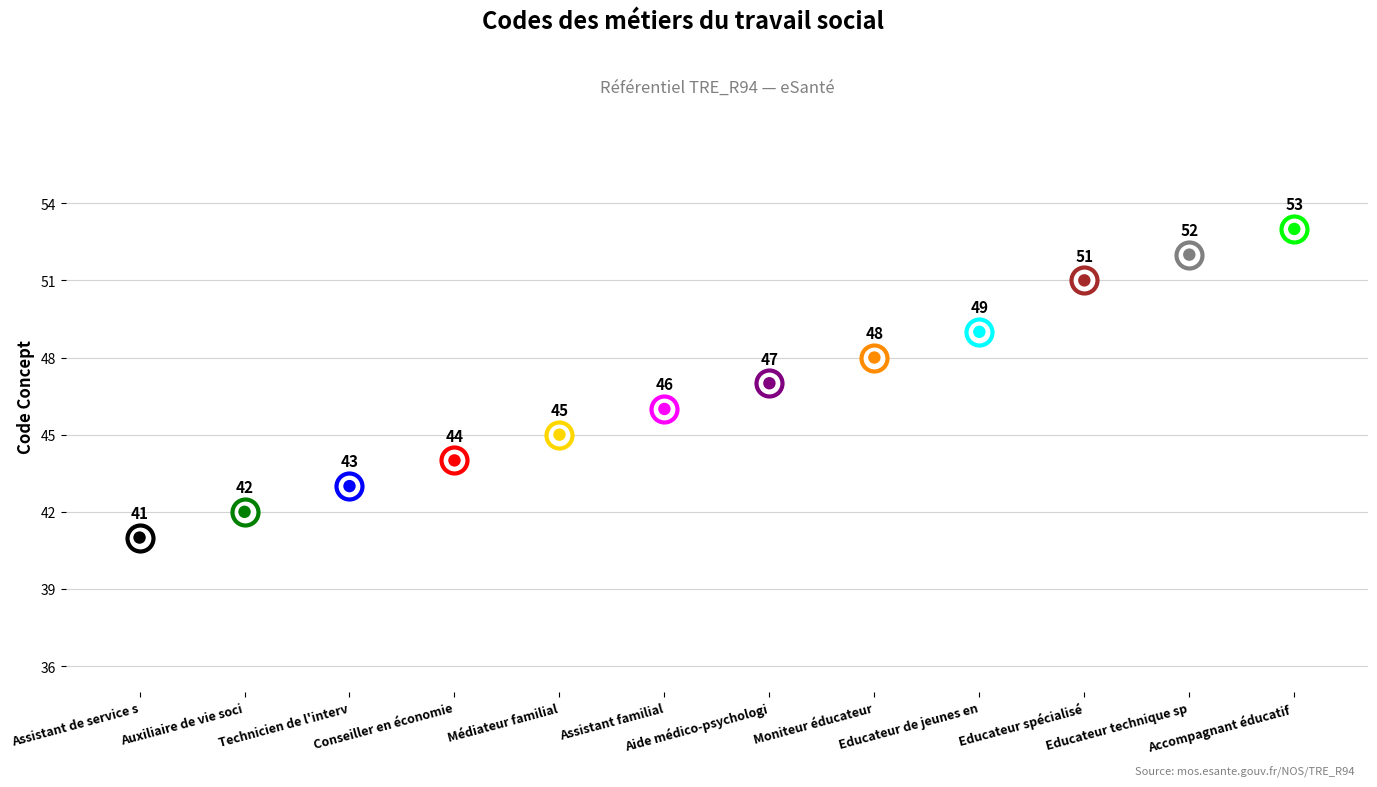

Approximately how many times larger is the value at Aide médico-psychologique (AMP) compared to Conseiller en économie sociale?

1.1